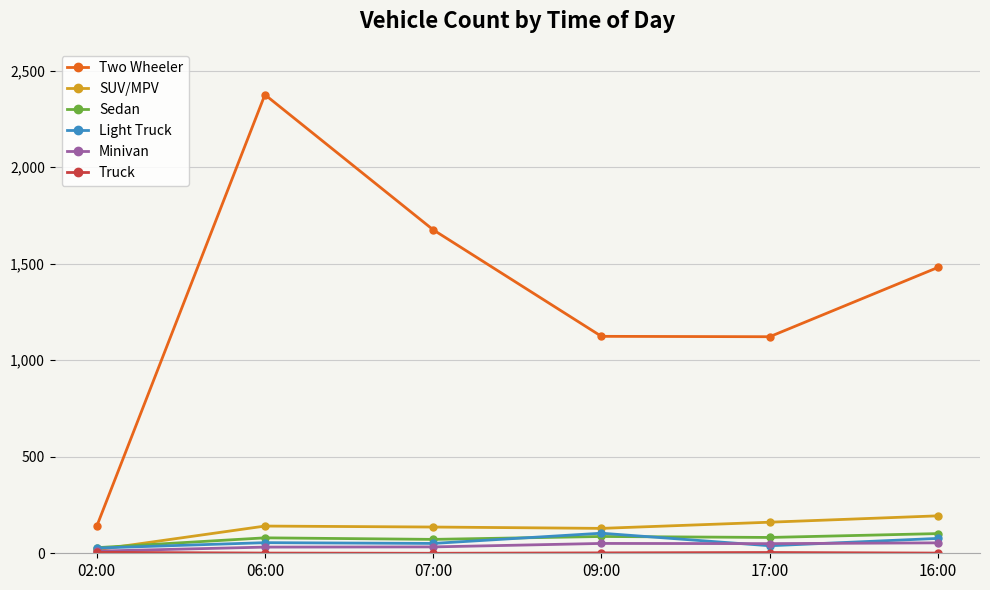

True or false: SUV/MPV and Two Wheeler cross at least once.

False